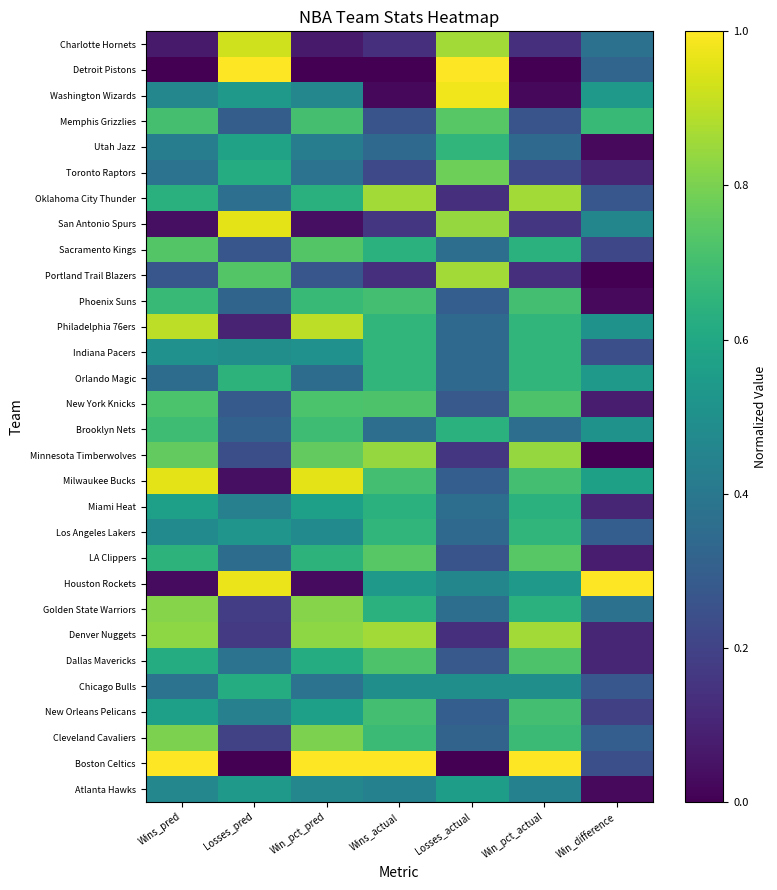

Where is LA Clippers nearest to the value 0?

Win_difference